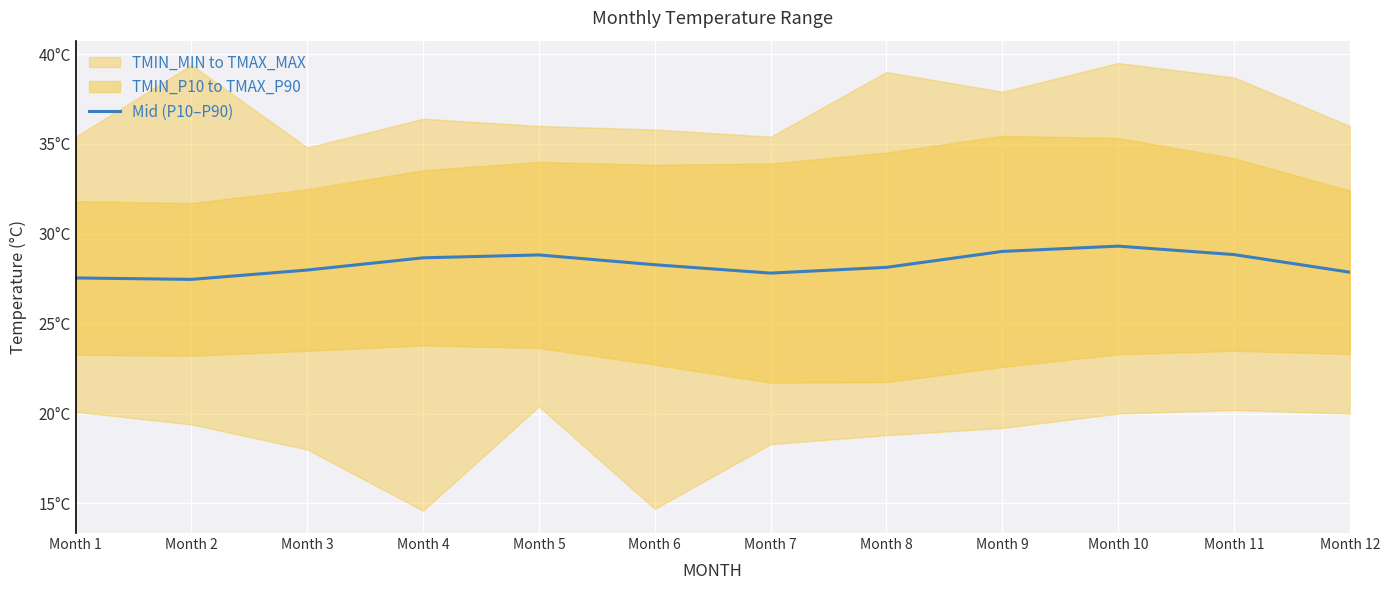

At which category does the data reach its first local valley?

Month 2